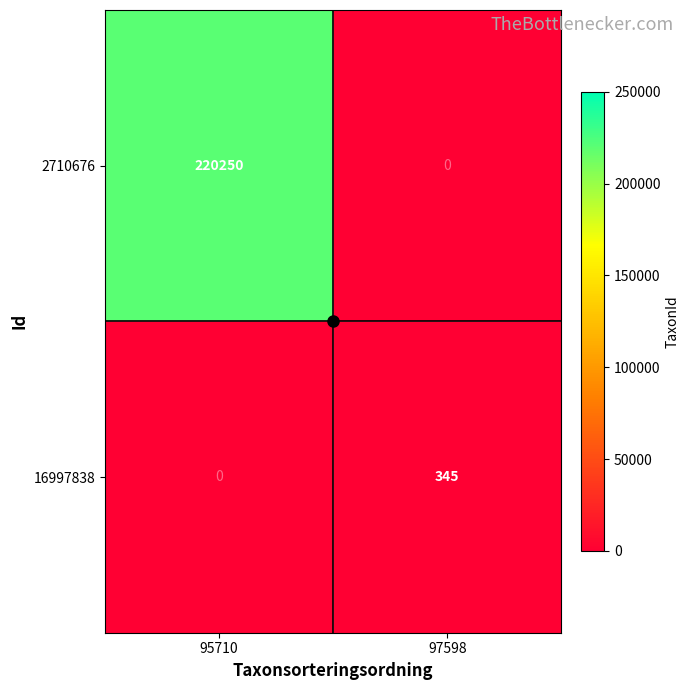

True or false: 16997838 has a value of -235 at 95710.

False